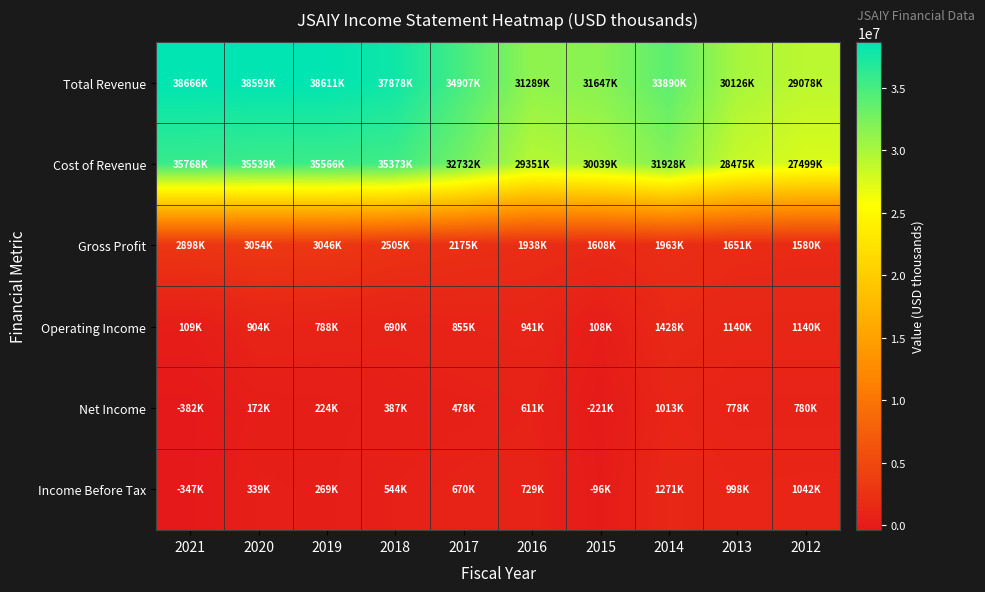

At 2012, list the series in order from smallest to largest.

Net Income, Income Before Tax, Operating Income, Gross Profit, Cost of Revenue, Total Revenue